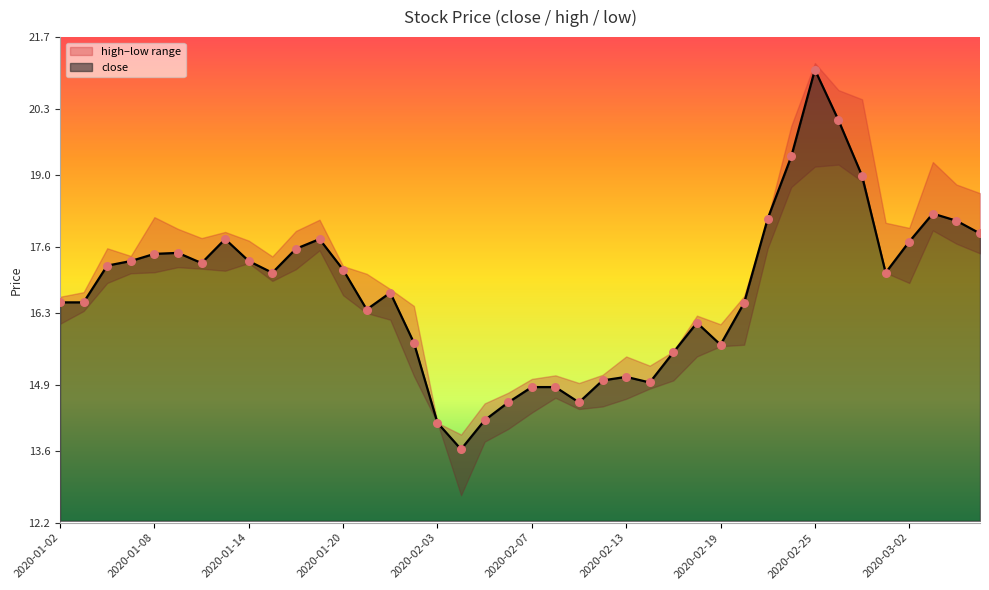

What is the highest value of the close series?

21.1